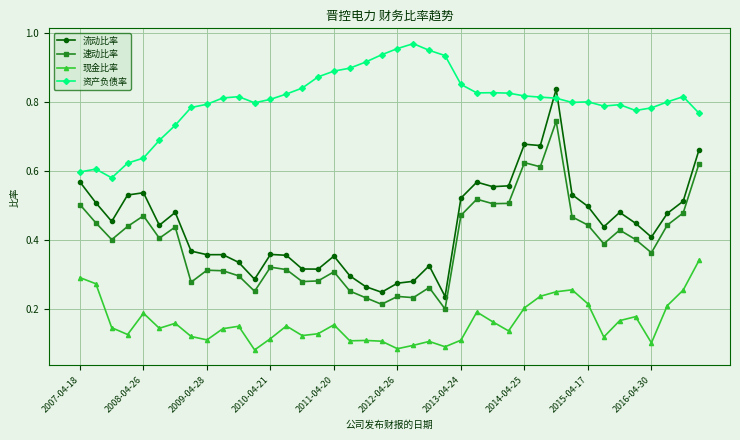

True or false: 流动比率 has more than 1 points higher than both neighbors.

True